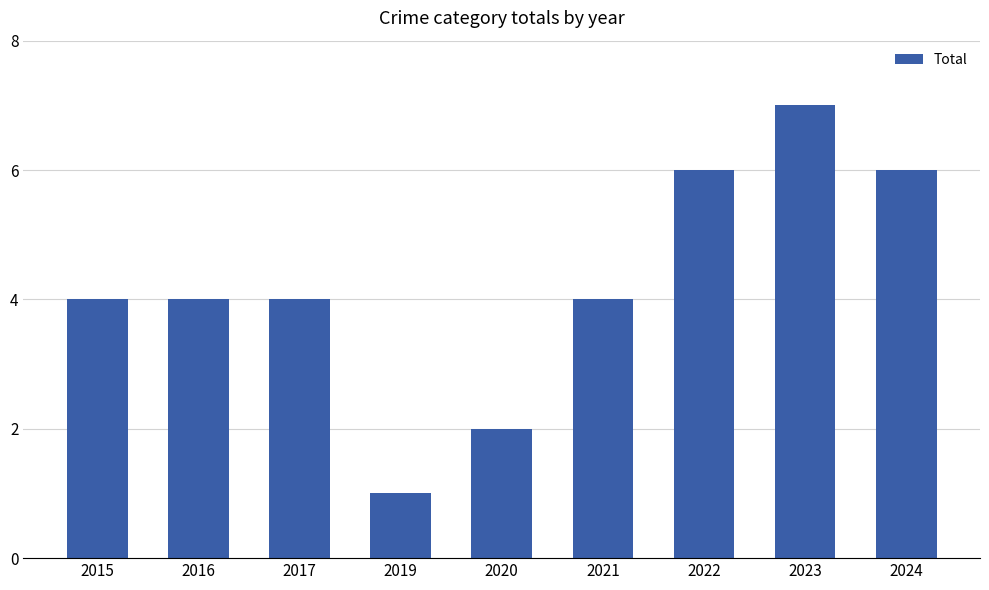

Is it true that the value at 2023 is 7?

True